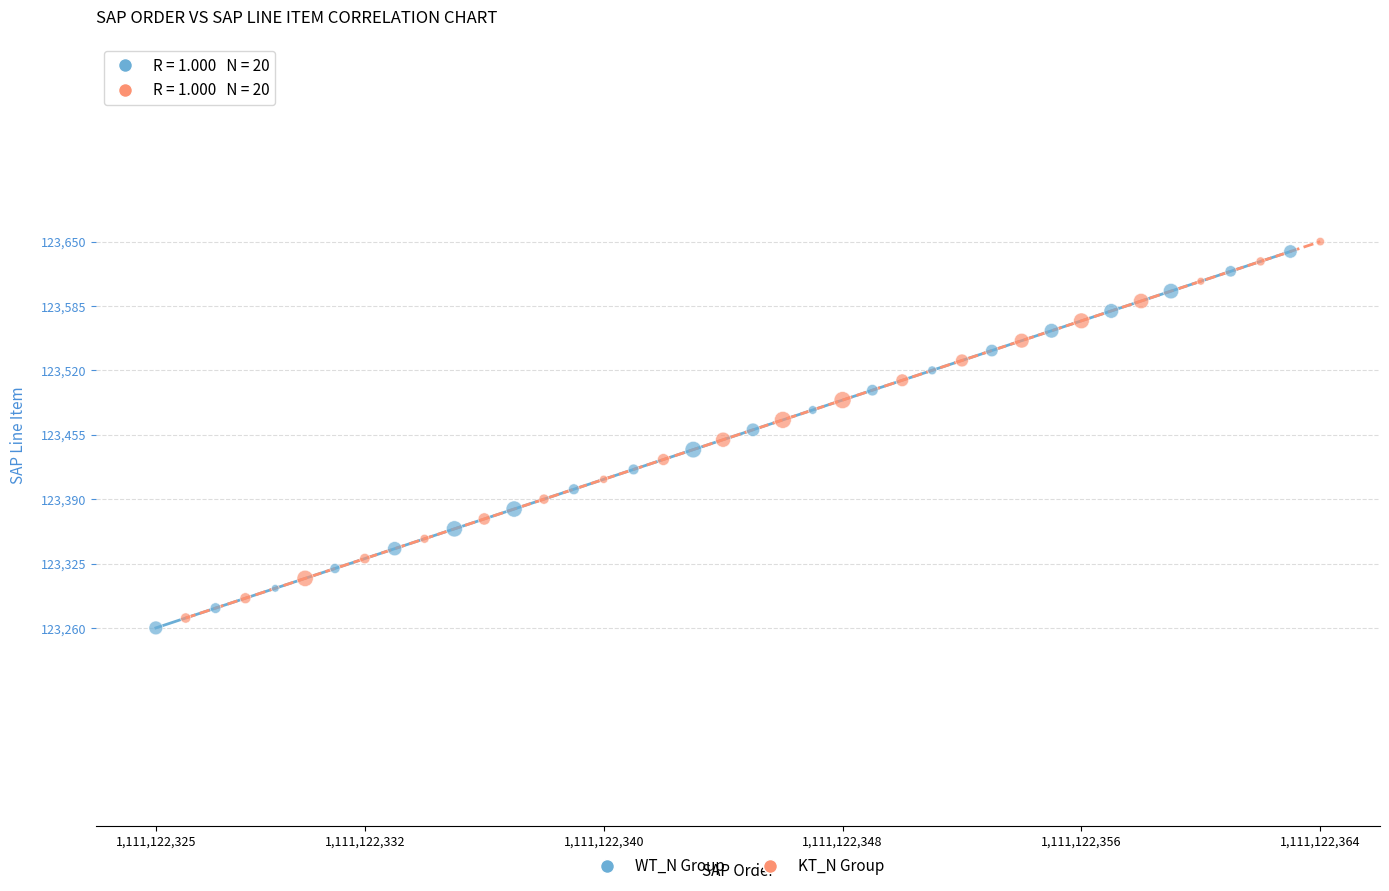

Which series reaches the maximum Y coordinate?

KT_N Group